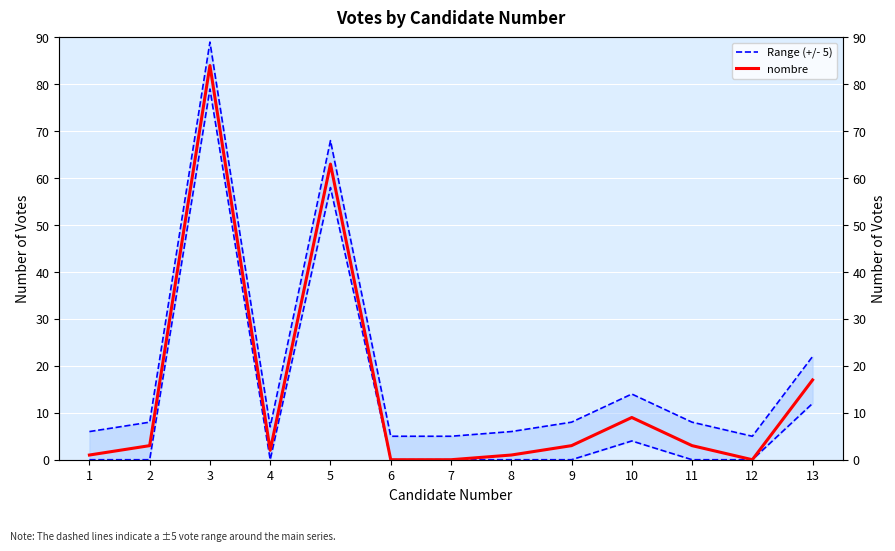

What is the difference between the maximum and minimum values in the Range (+/- 5) series?

84